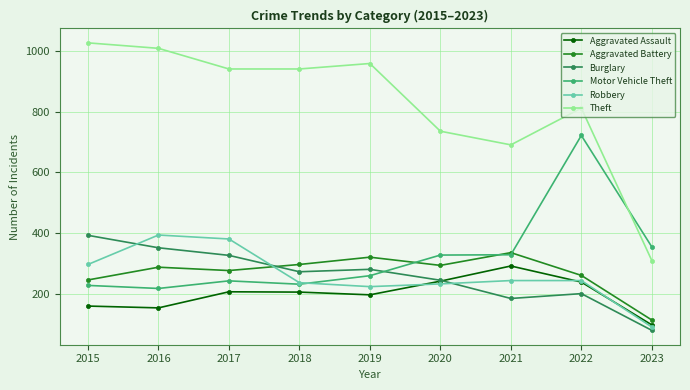

What is the value of the Motor Vehicle Theft point at the 5th from the left?

260